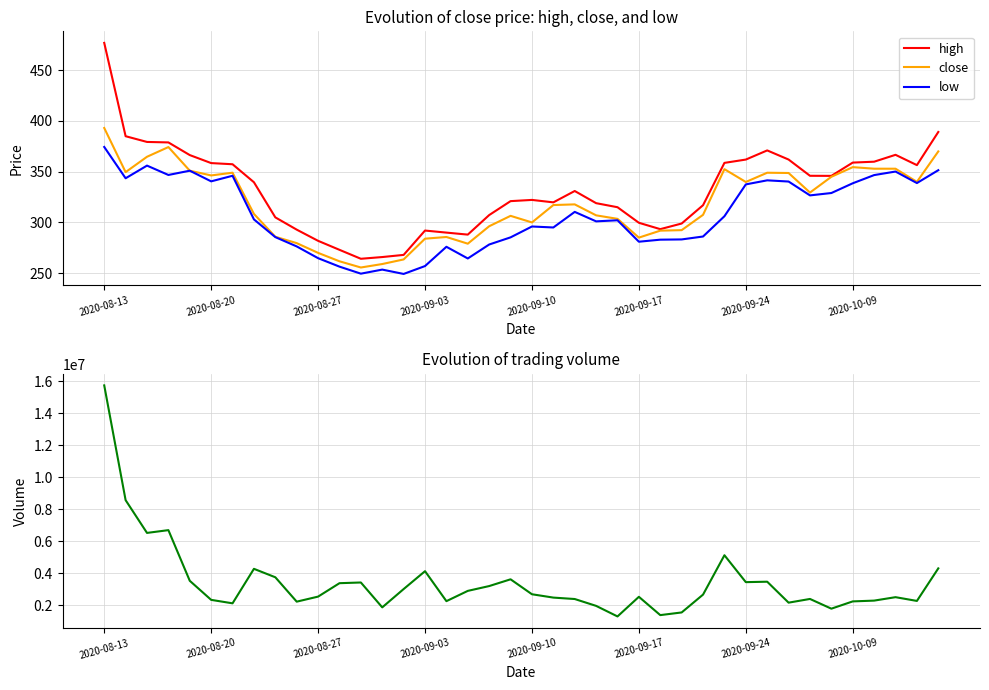

What is the minimum value for close?

255.6